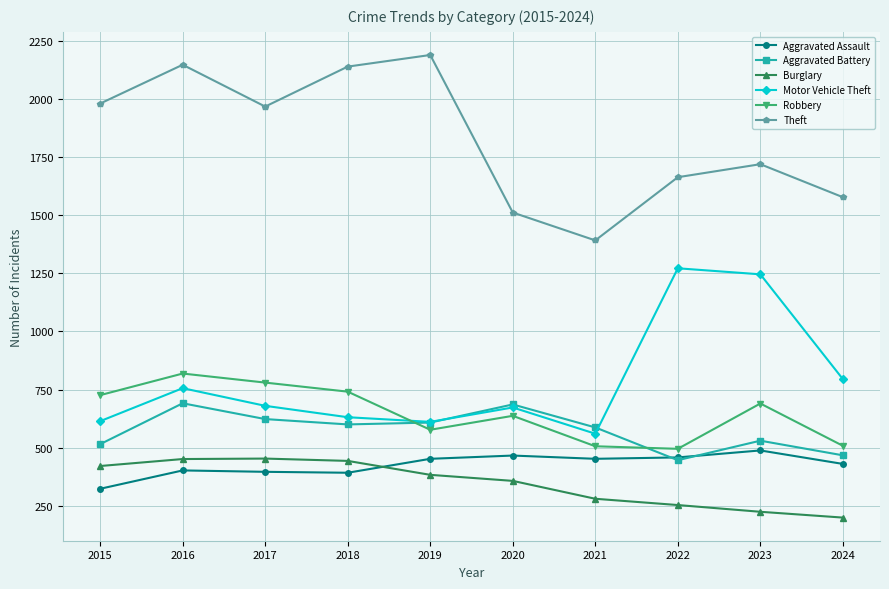

True or false: Aggravated Assault and Motor Vehicle Theft cross at least once.

False